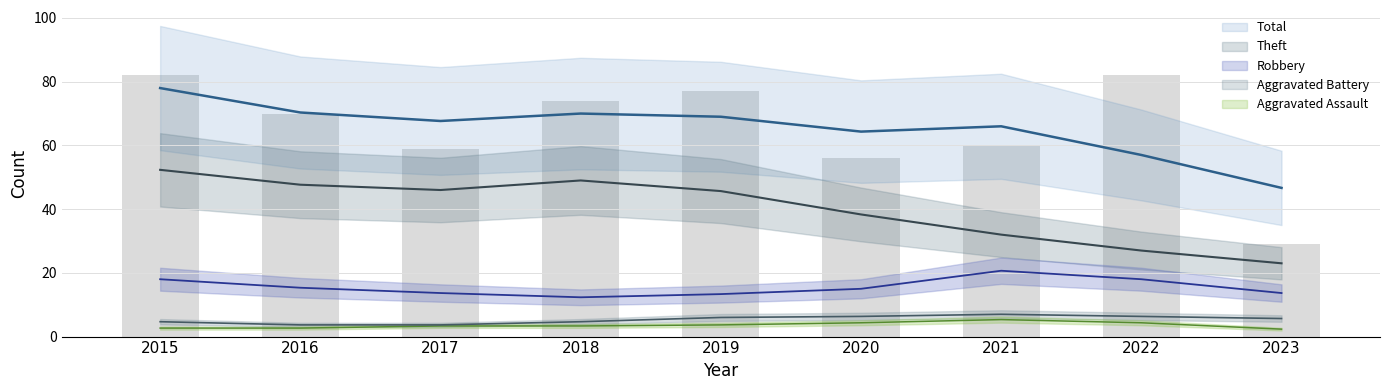

What is the difference between the highest and lowest values at 2015?

80